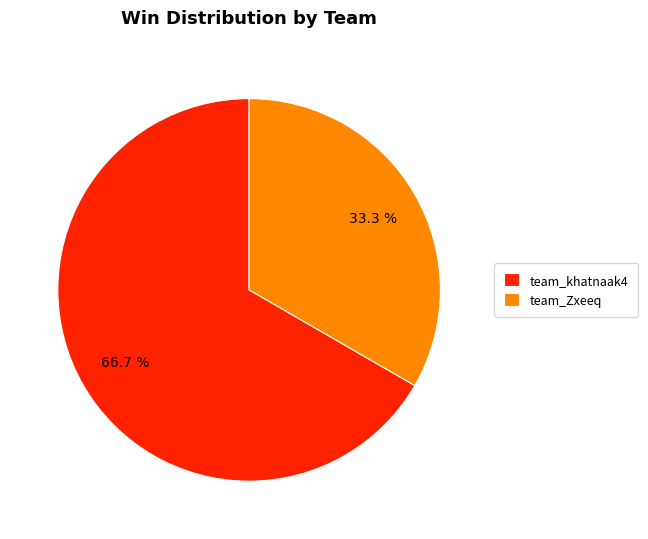

The team_khatnaak4 slice represents 67% of the pie. True or false?

True